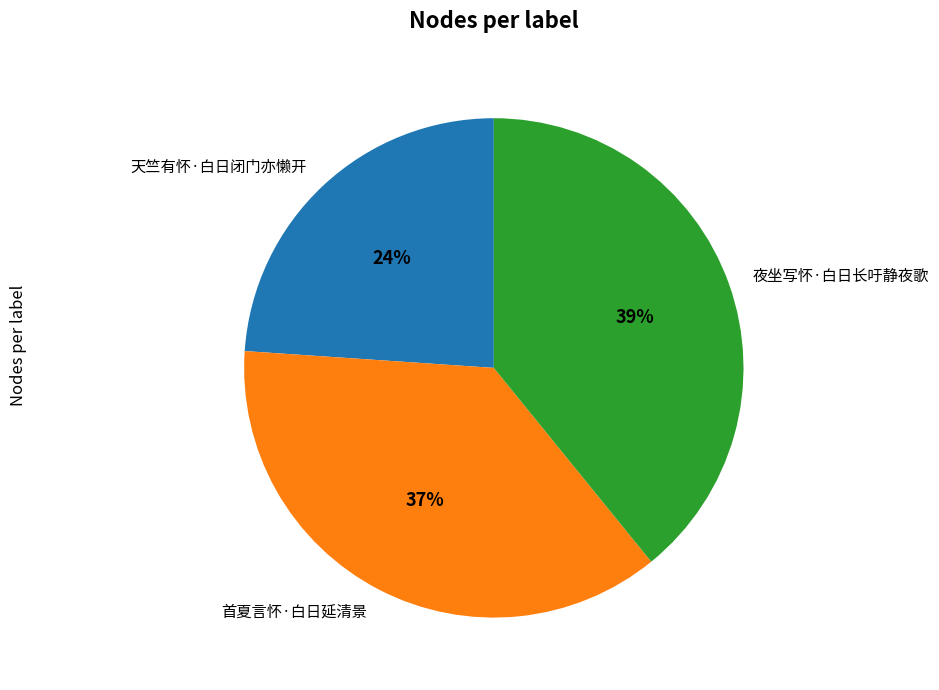

To the nearest percent, what percentage of the pie is 夜坐写怀·白日长吁静夜歌?

39%